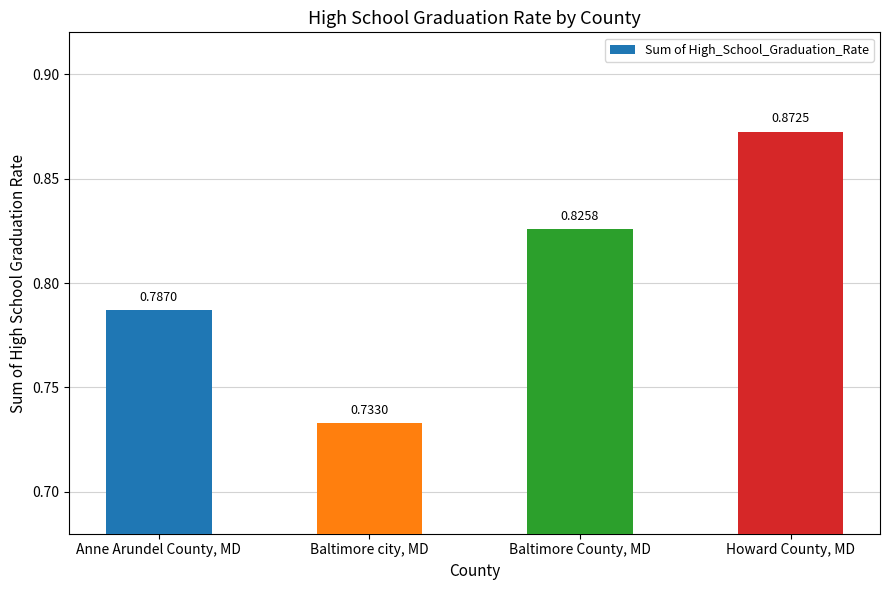

What is the label of the 3rd bar from the left?

Baltimore County, MD